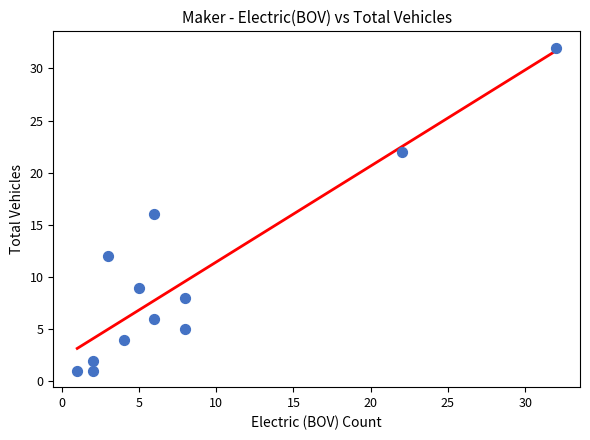

What is the average X value?

8